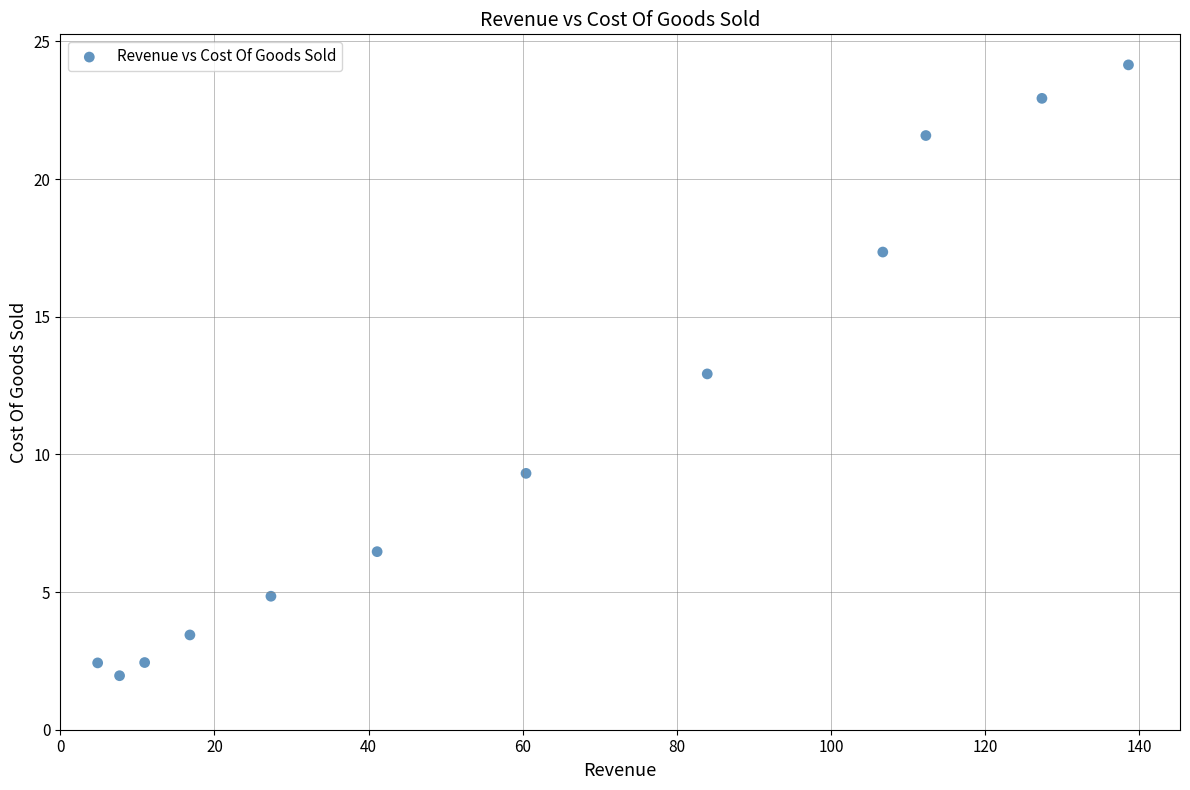

What is the range of Y values (max minus min)?

22.2